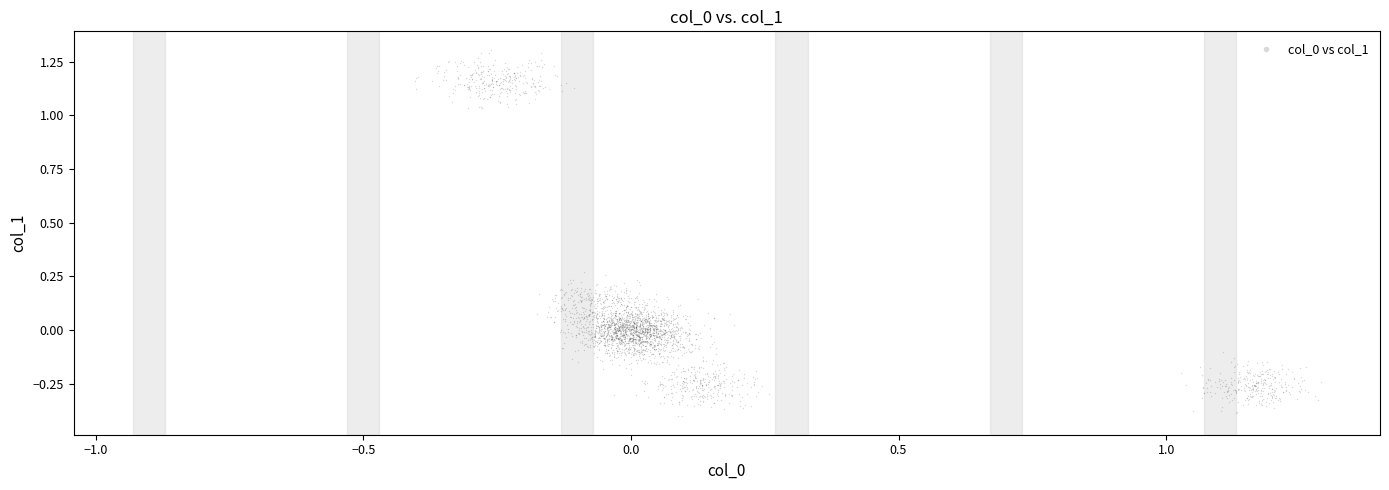

What is the range of Y values (max minus min)?

1.7